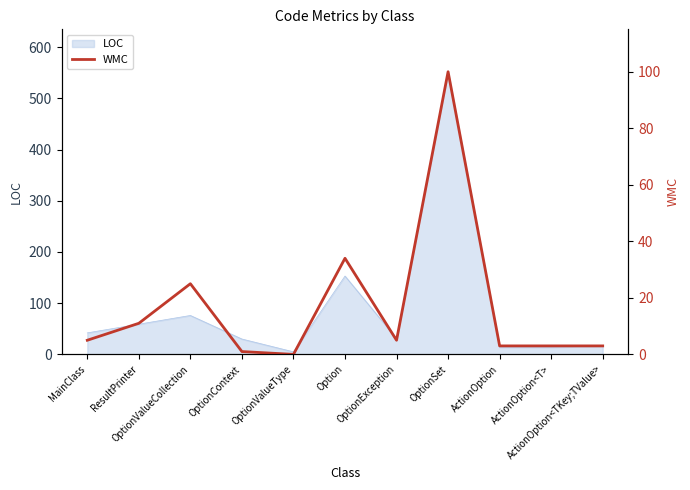

What is the highest value of the LOC series?

552